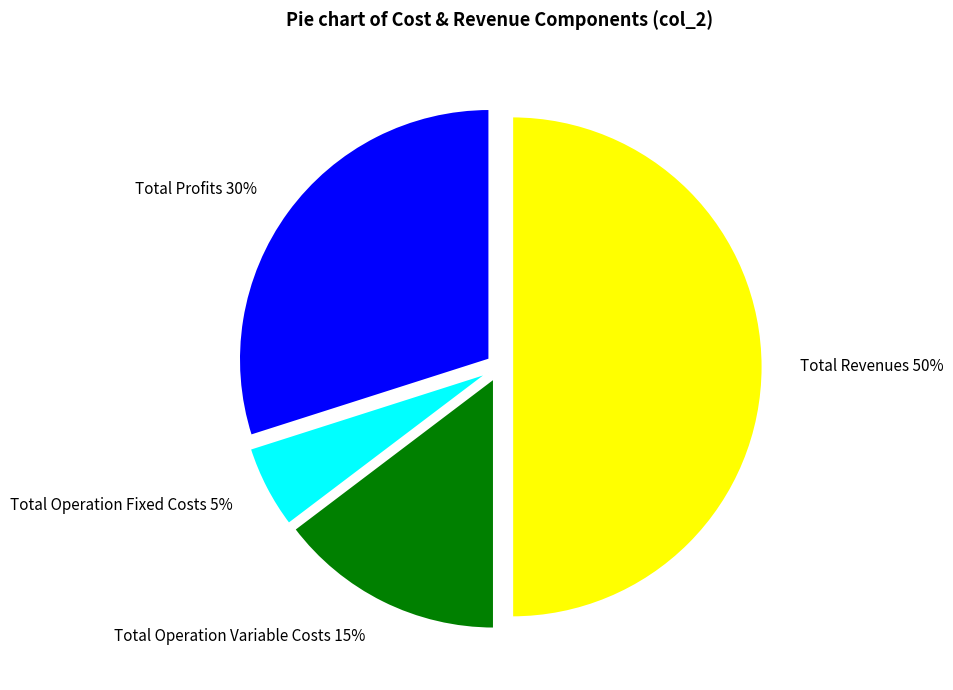

How many segments does this pie chart have?

4